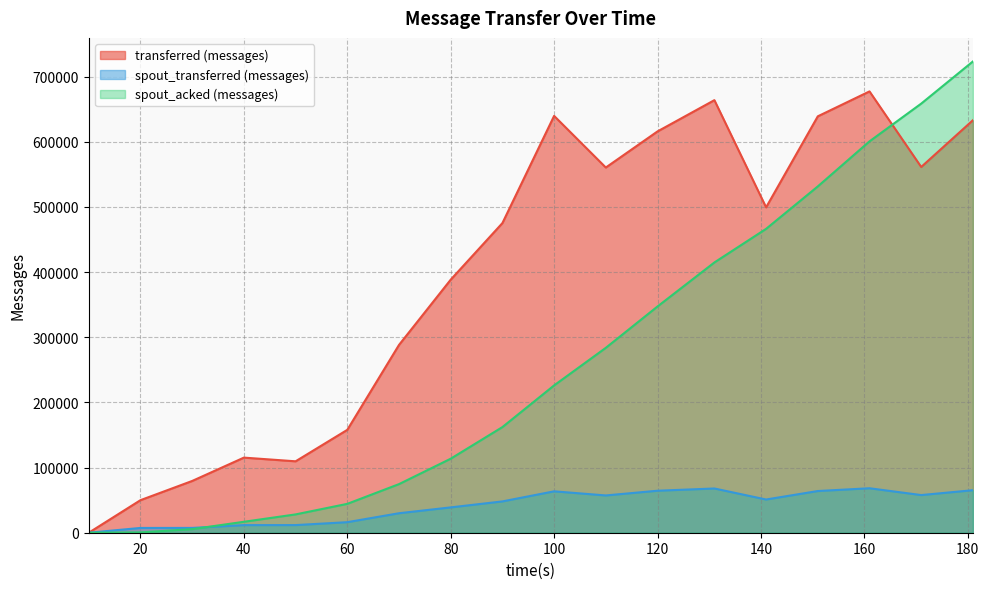

Where does the spout_transferred (messages) series first go above 50980?

100